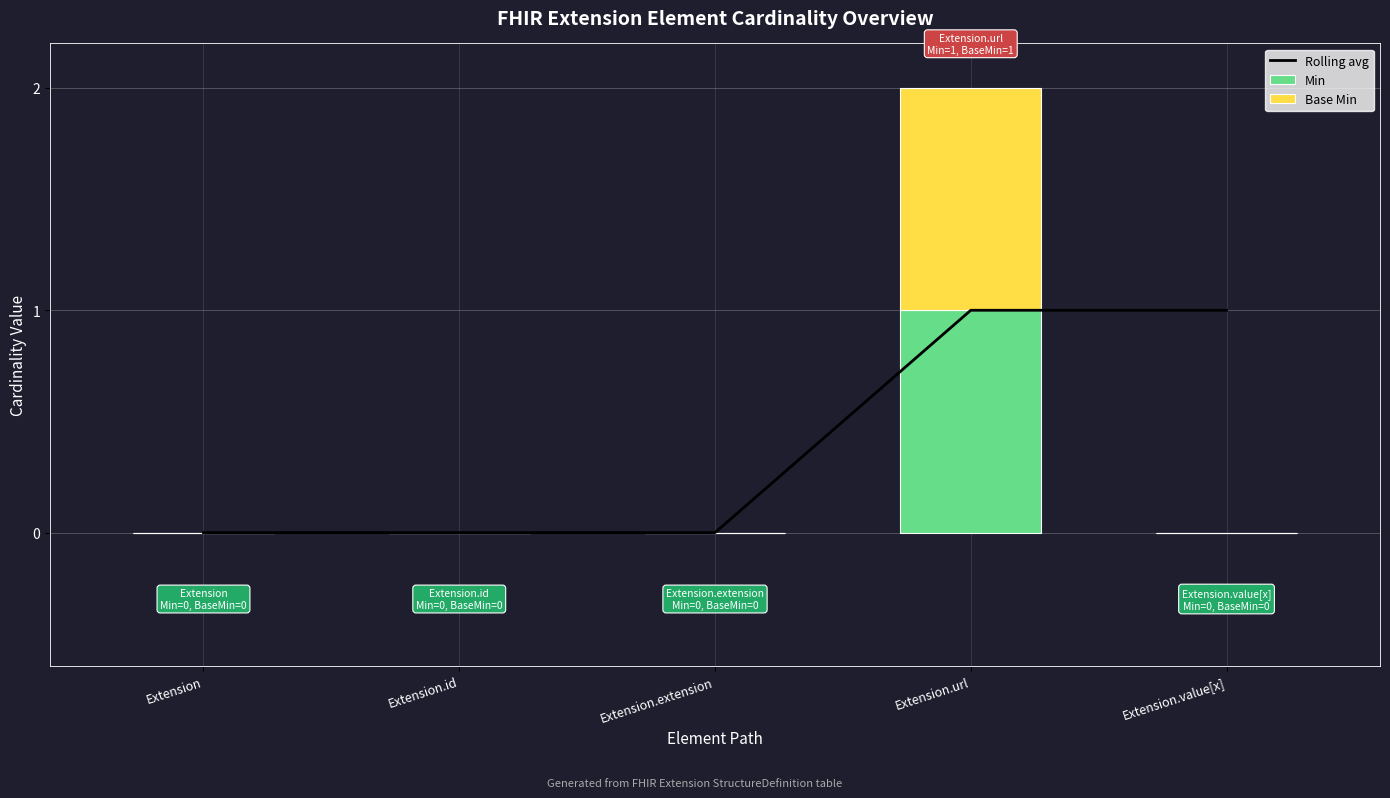

What is the sum of all Min values?

1